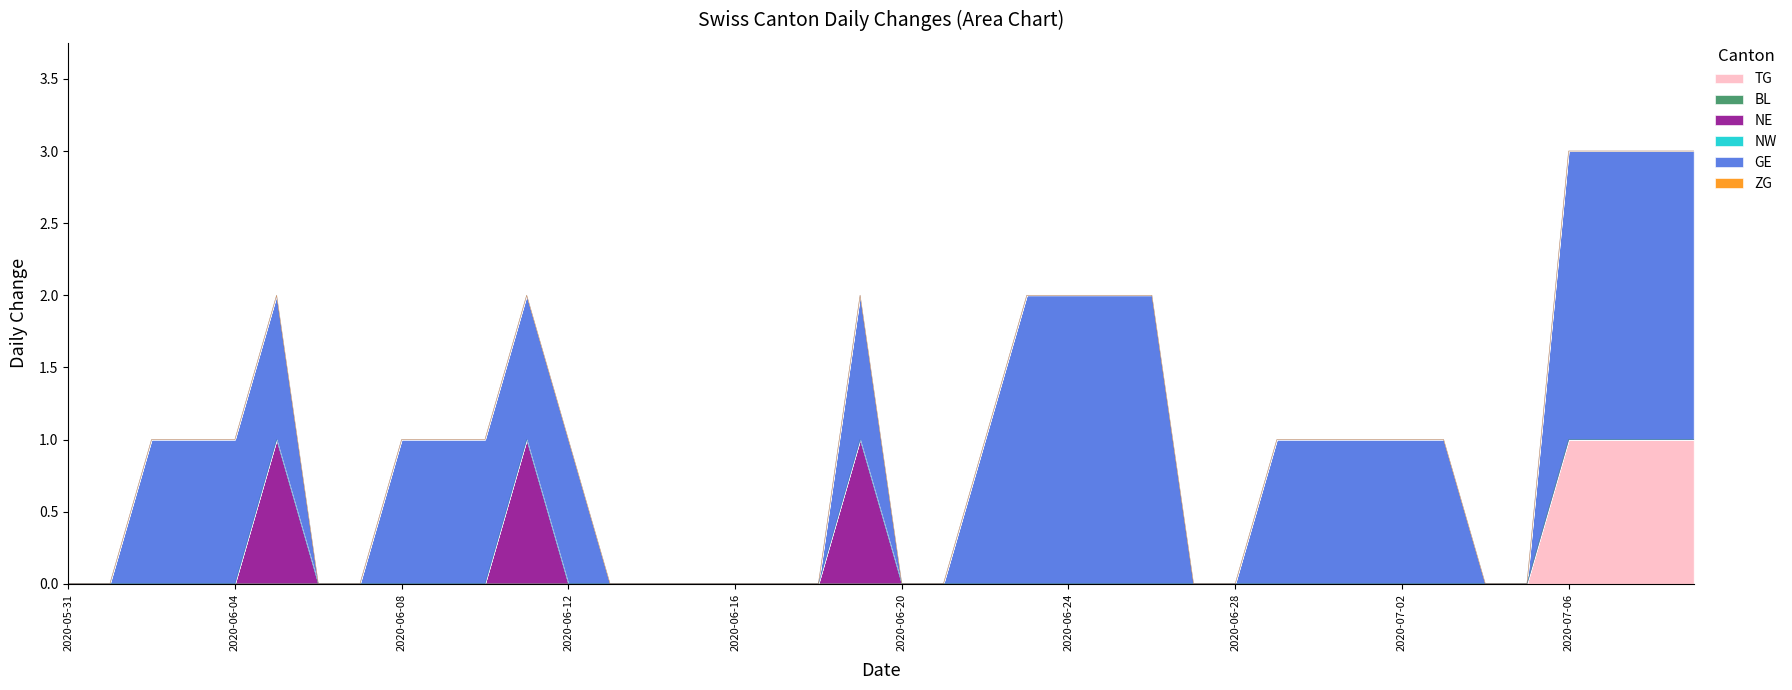

What position from the left is 2020-06-28?

29